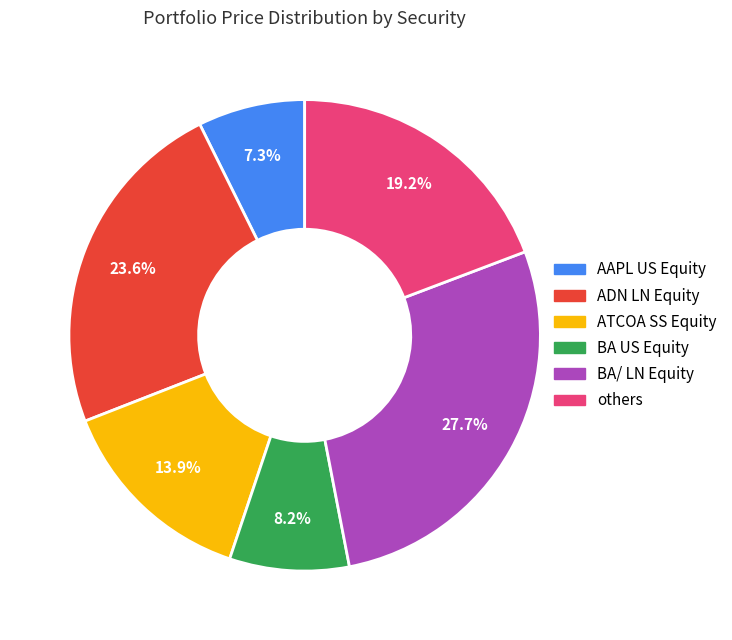

Does any single category account for the majority?

No